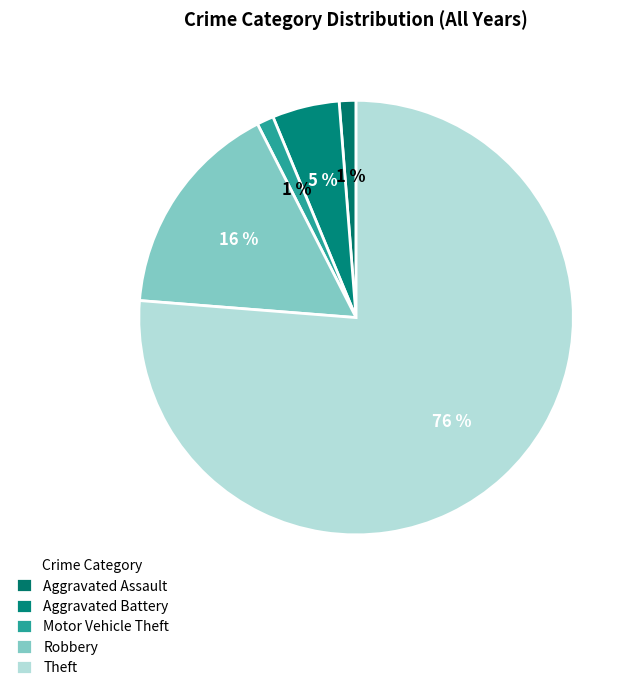

To the nearest percent, what is the average slice percentage?

20%